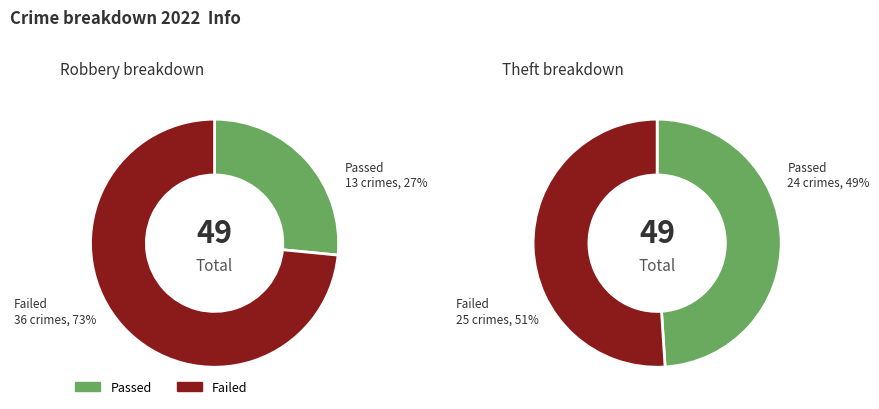

True or false: Theft accounts for 44% of the total.

False